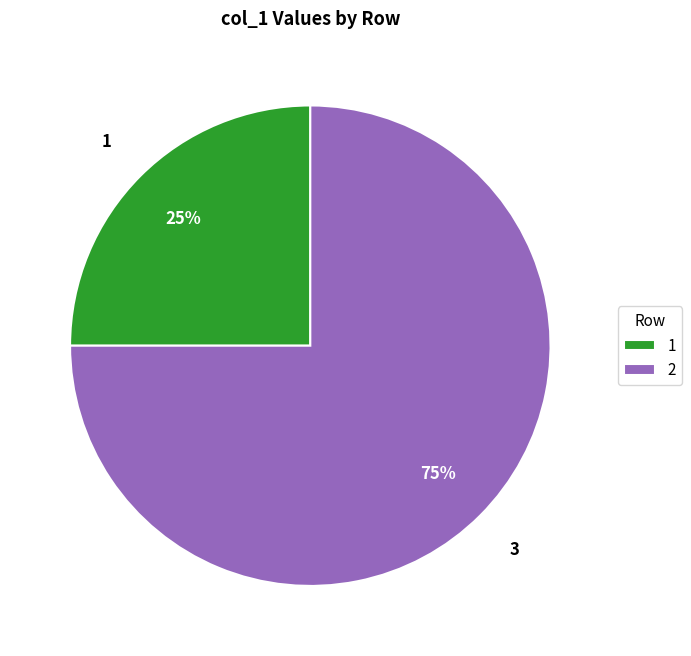

To the nearest percent, what is the combined percentage of 1 and 2?

100%